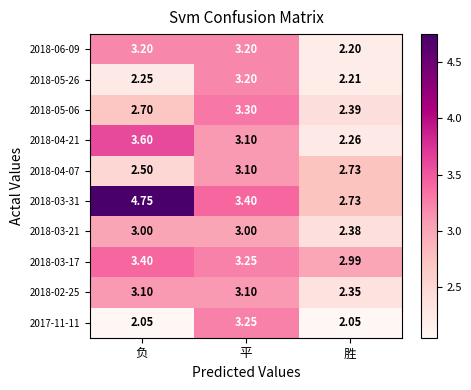

At which label is 2018-04-07 closest to 2?

负